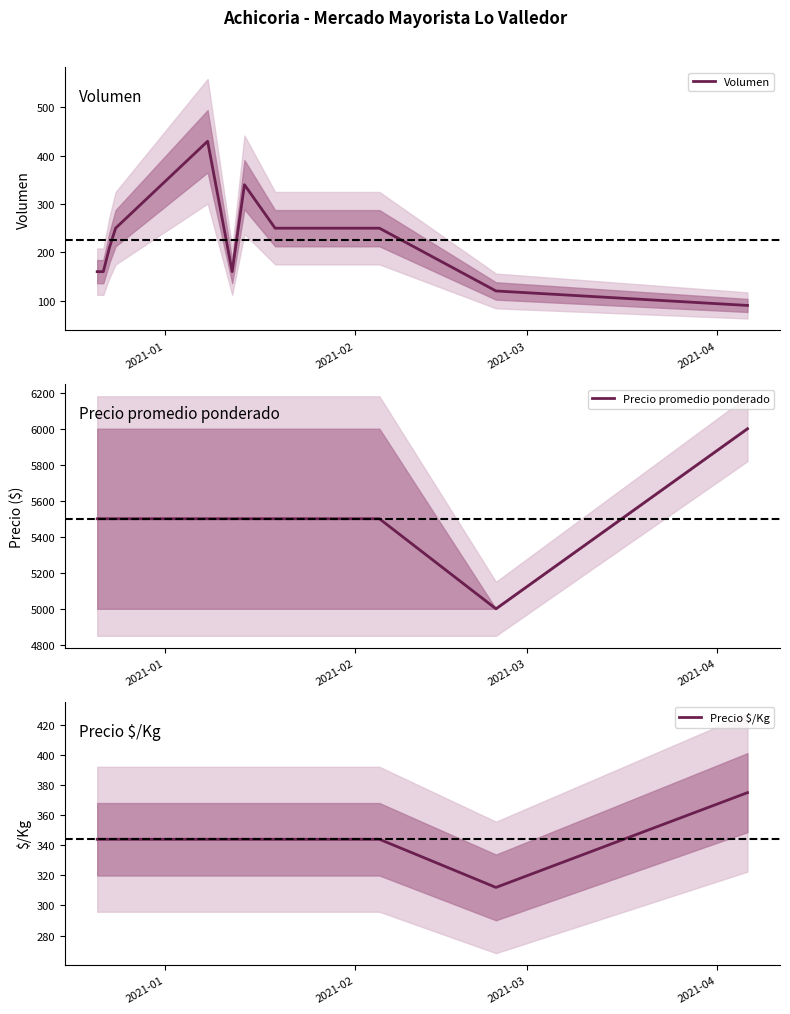

True or false: Volumen has more than 2 interior local peaks.

False